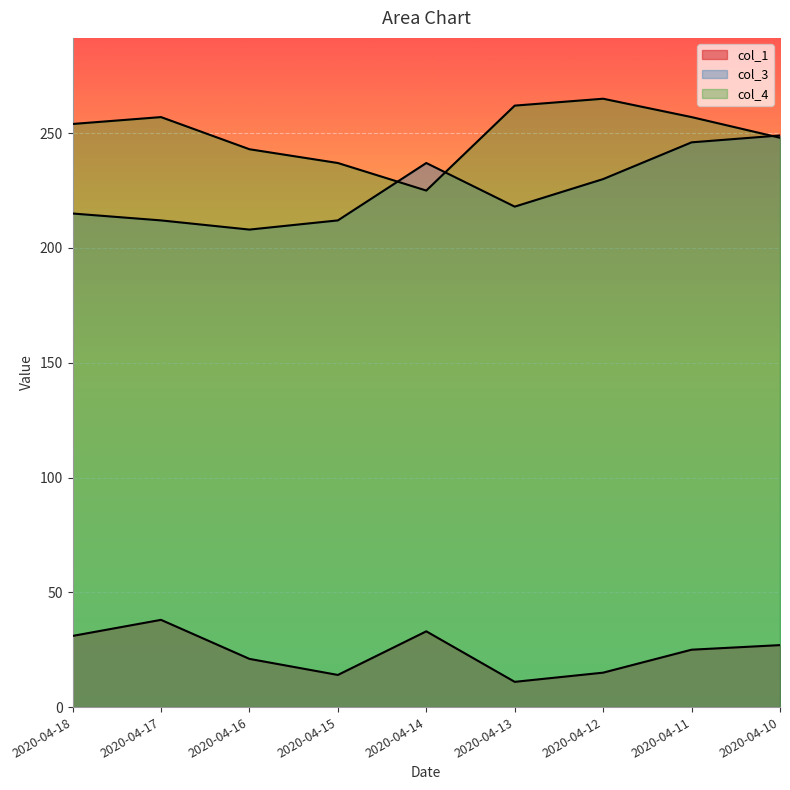

At which category is the sum across all series the highest?

2020-04-11